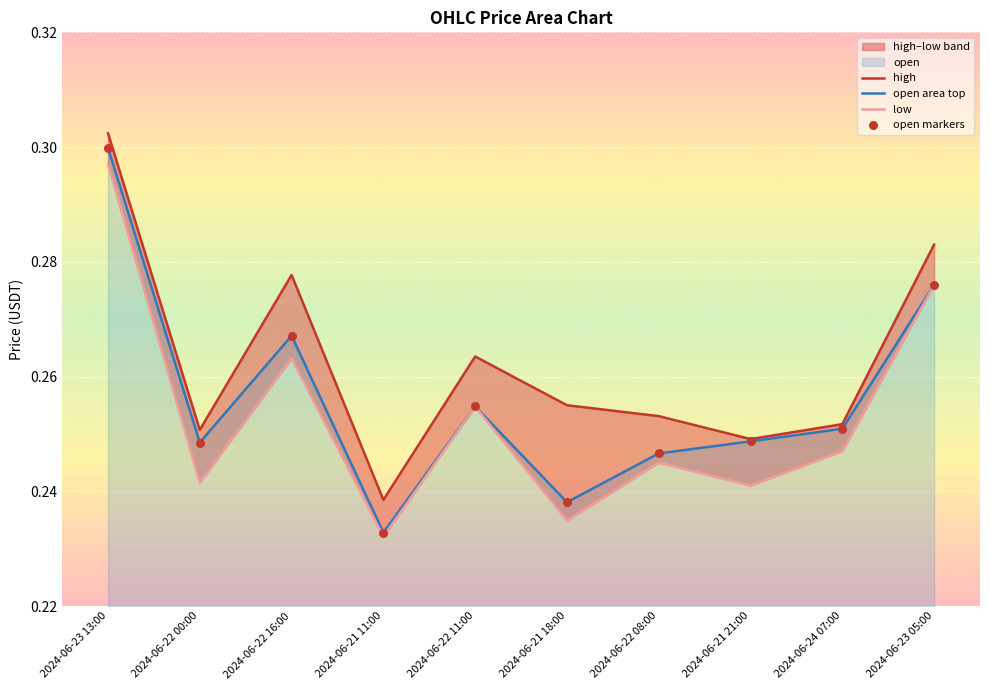

Which series has the widest spread of Y values?

open area top